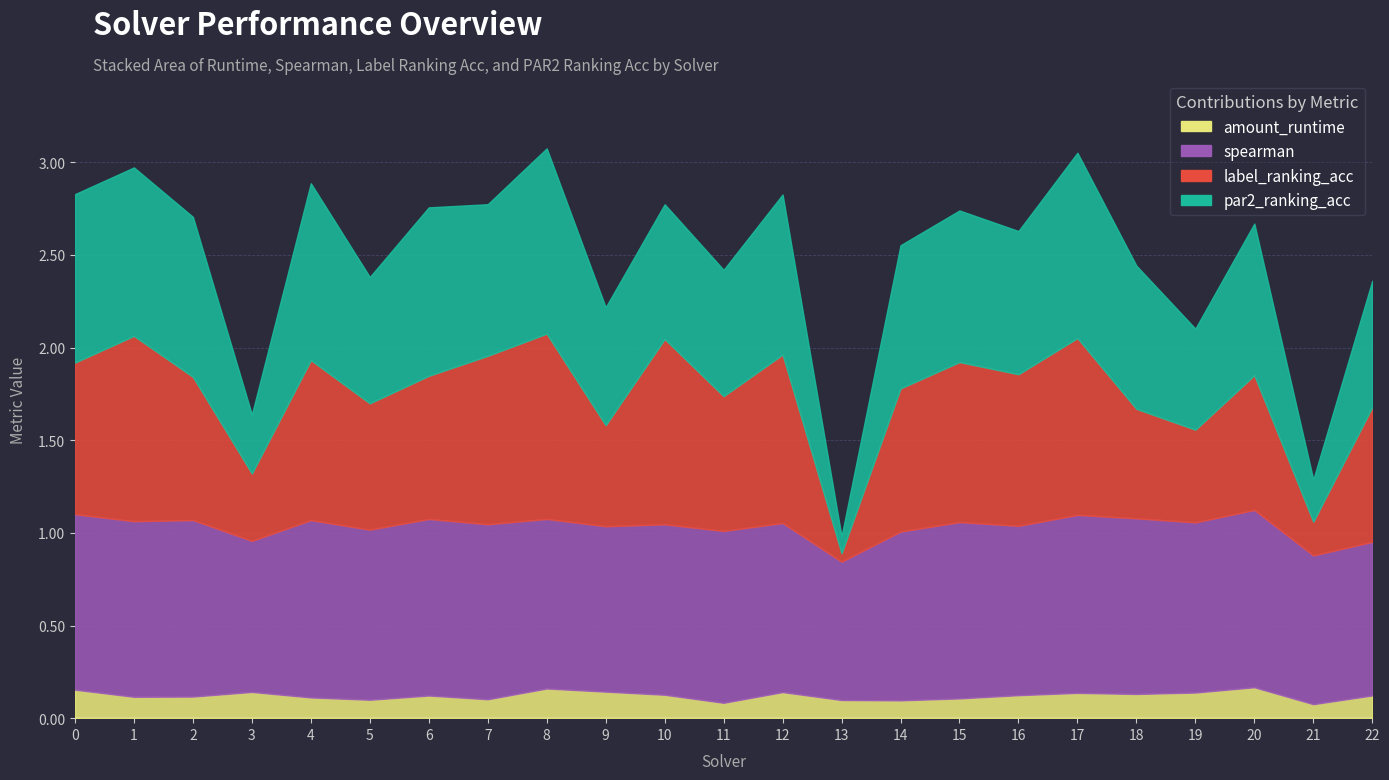

Which category has the lowest value in the par2_ranking_acc series?

13